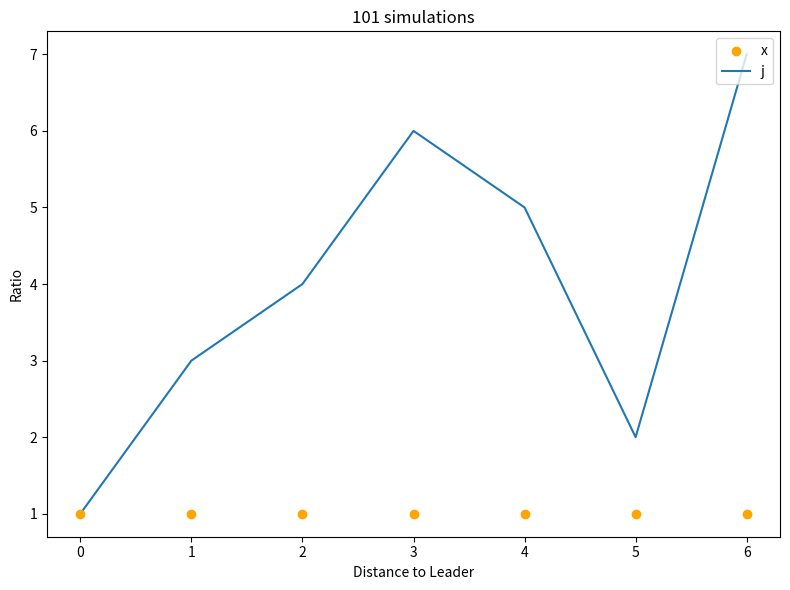

Which series has the widest spread of Y values?

j